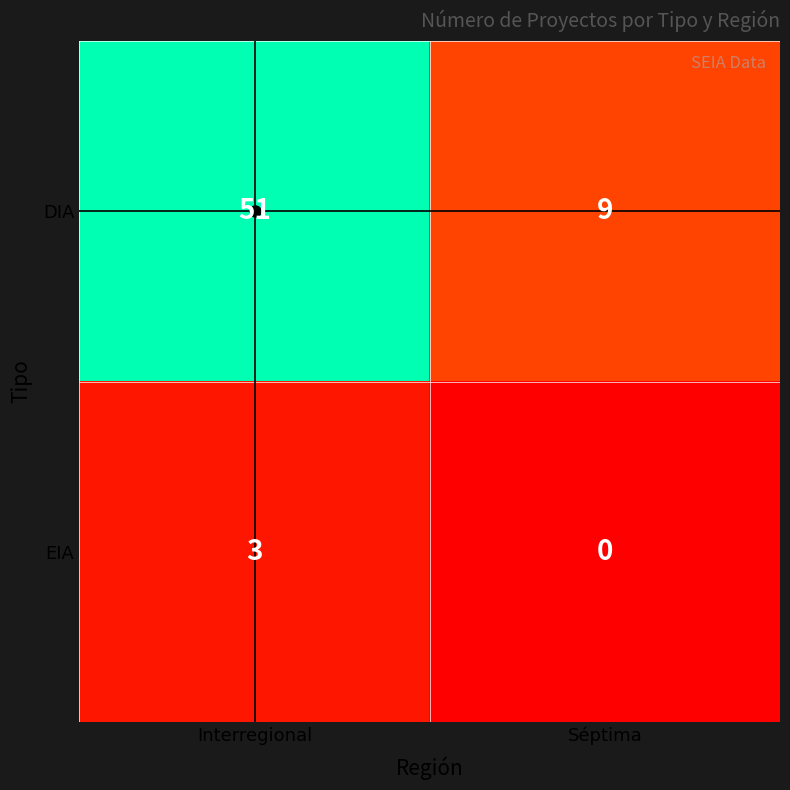

List the series in order of their overall mean, lowest first.

EIA, DIA